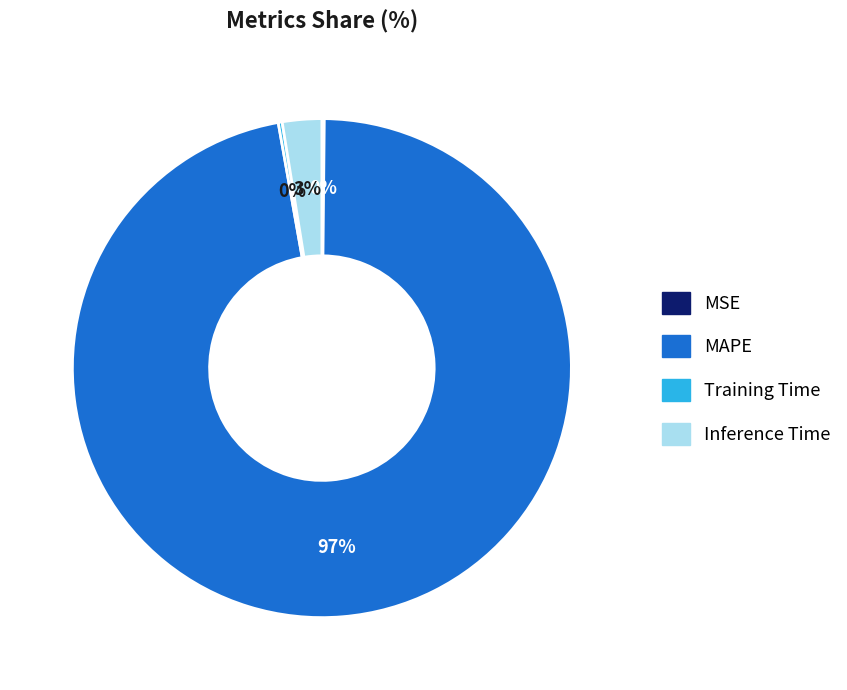

Do Inference Time and MAPE together represent more than half of the pie?

Yes